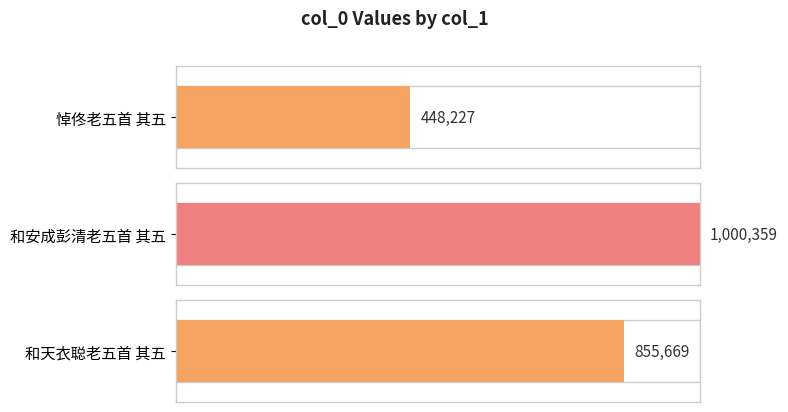

Reading left to right, extract all data points from this chart.

悼佟老五首 其五=448227	和安成彭清老五首 其五=1000359	和天衣聪老五首 其五=855669